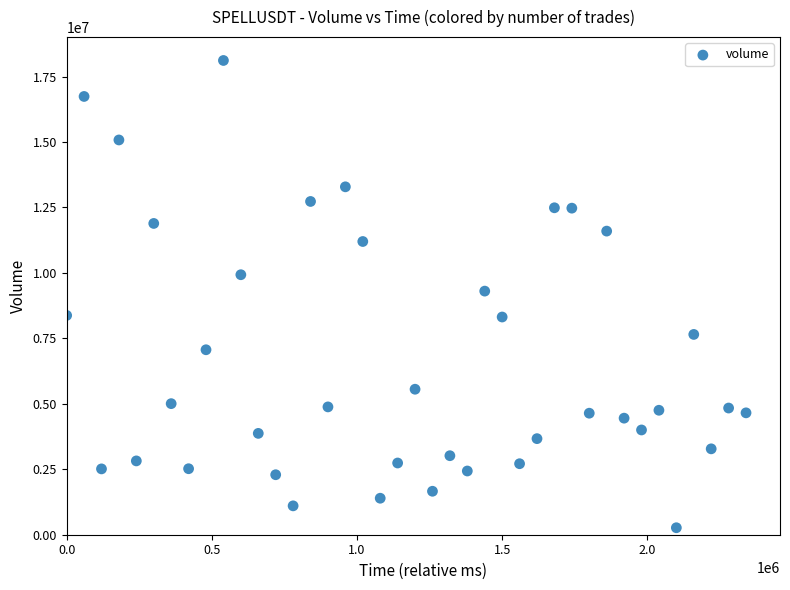

What is the range of Y values (max minus min)?

17847697